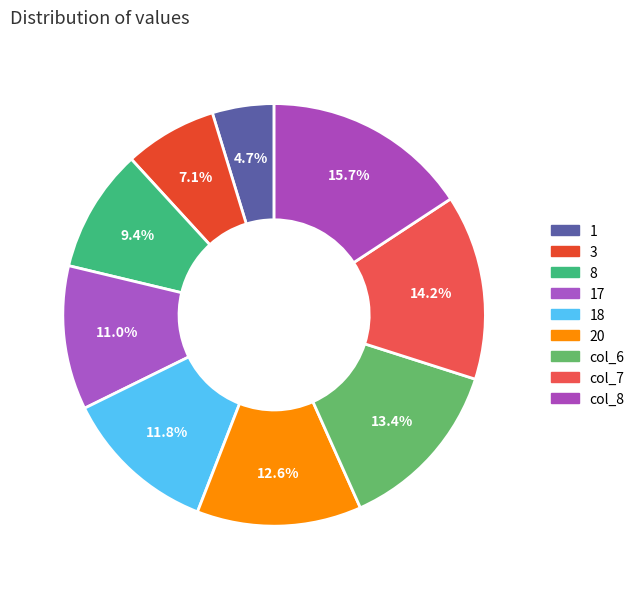

How many slices are in this pie chart?

9